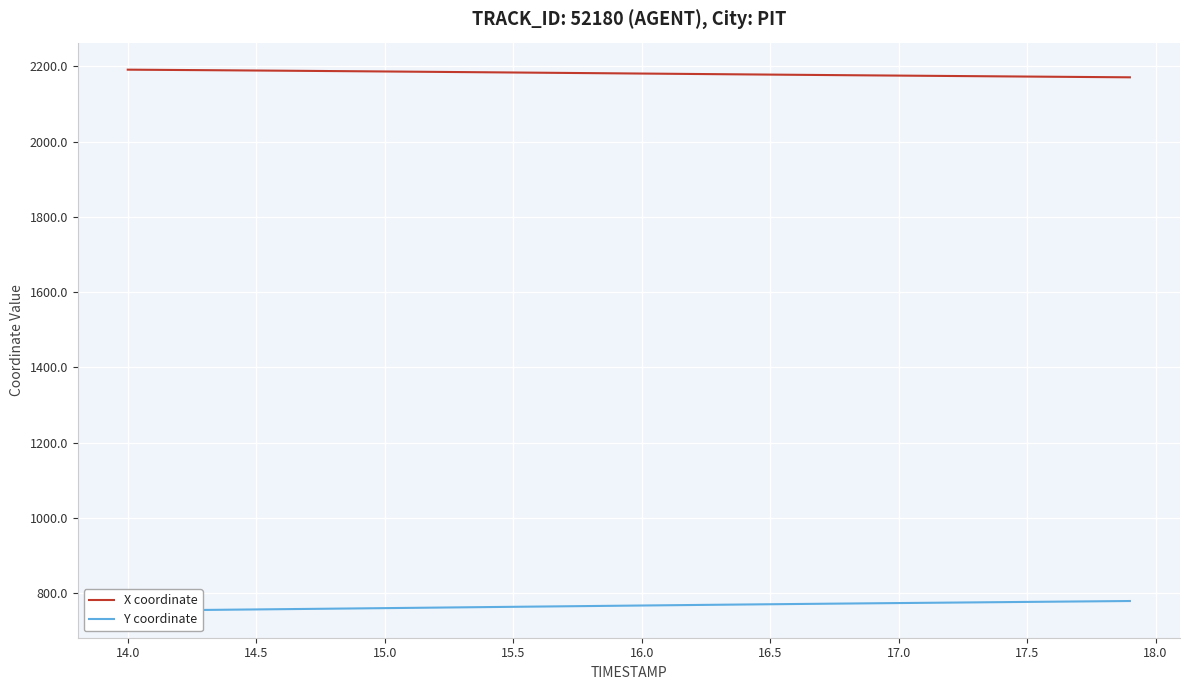

What is the average value of the Y coordinate series?

767.0